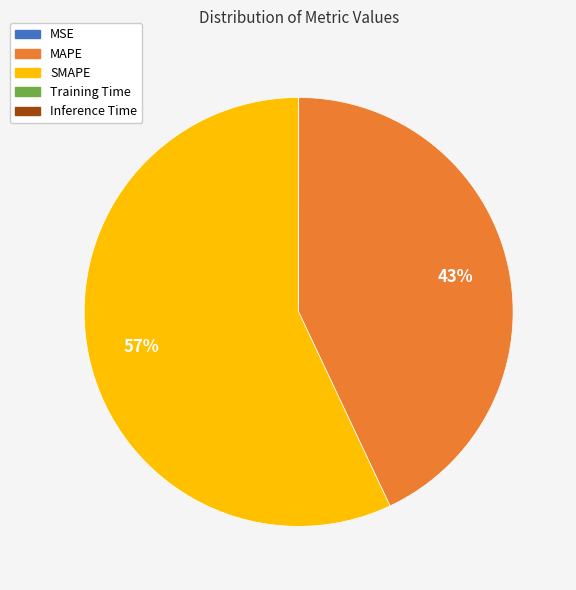

What is the largest slice in the pie chart?

SMAPE